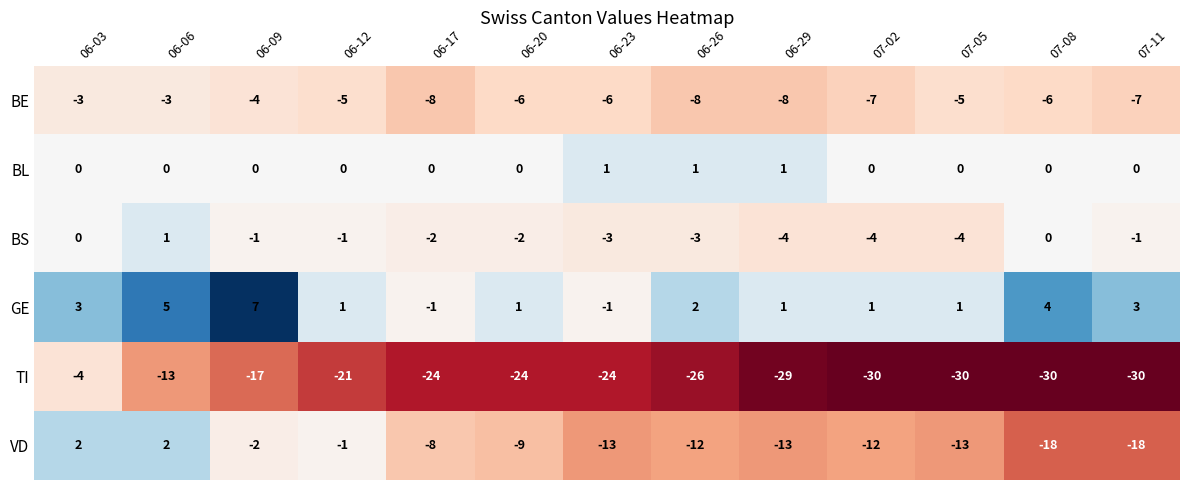

Which series has the largest range (max minus min)?

TI